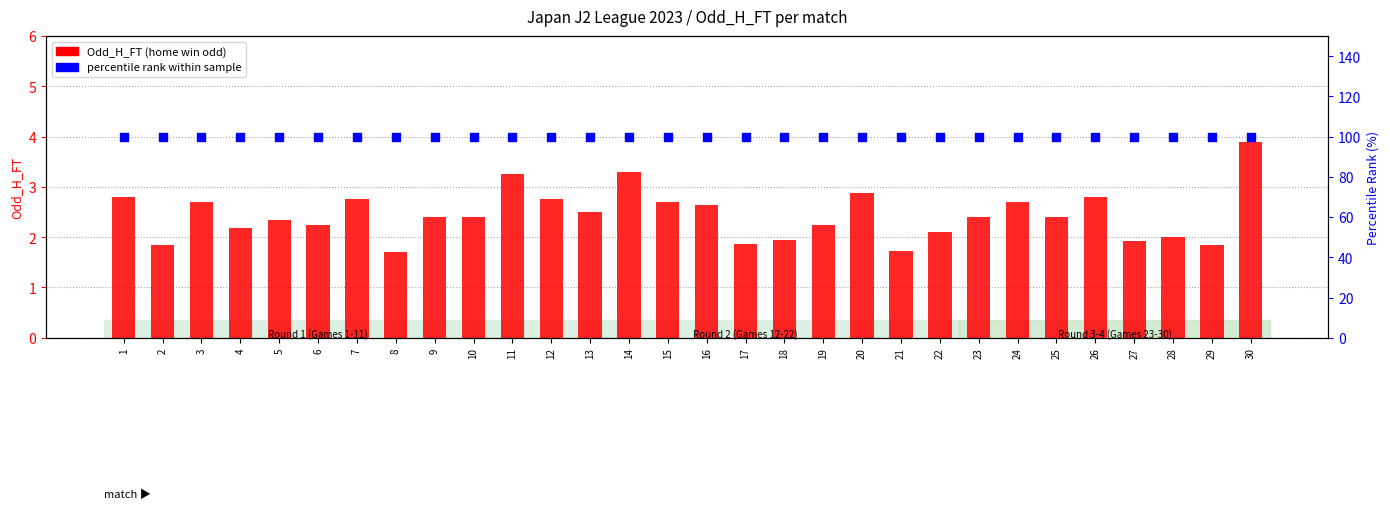

At how many categories does at least one series exceed 15?

30